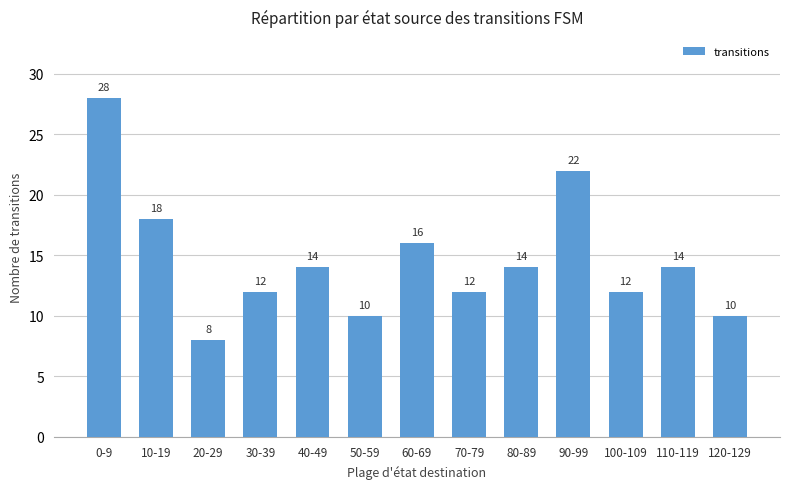

What is the label of the 6th bar from the right?

70-79